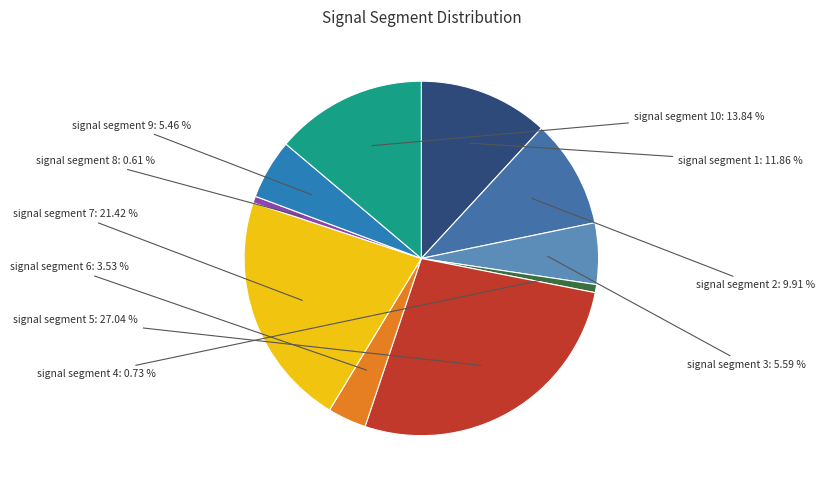

Which category has the biggest portion of the pie?

signal segment 5